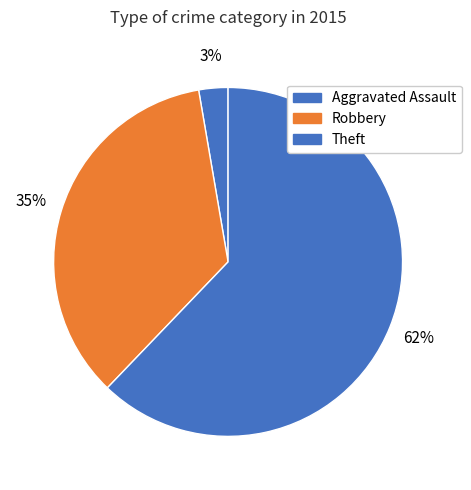

The Aggravated Assault slice represents 3% of the pie. True or false?

True